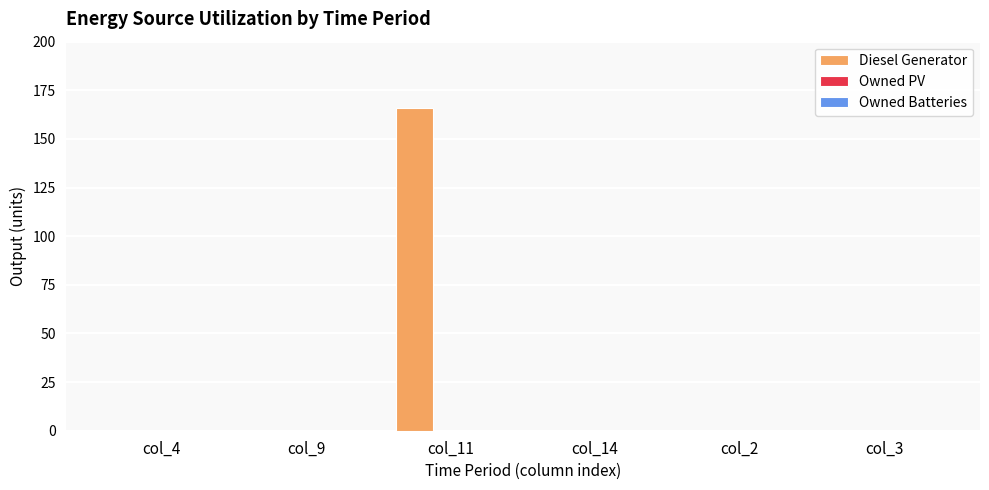

What is the sum of all values?

166.0